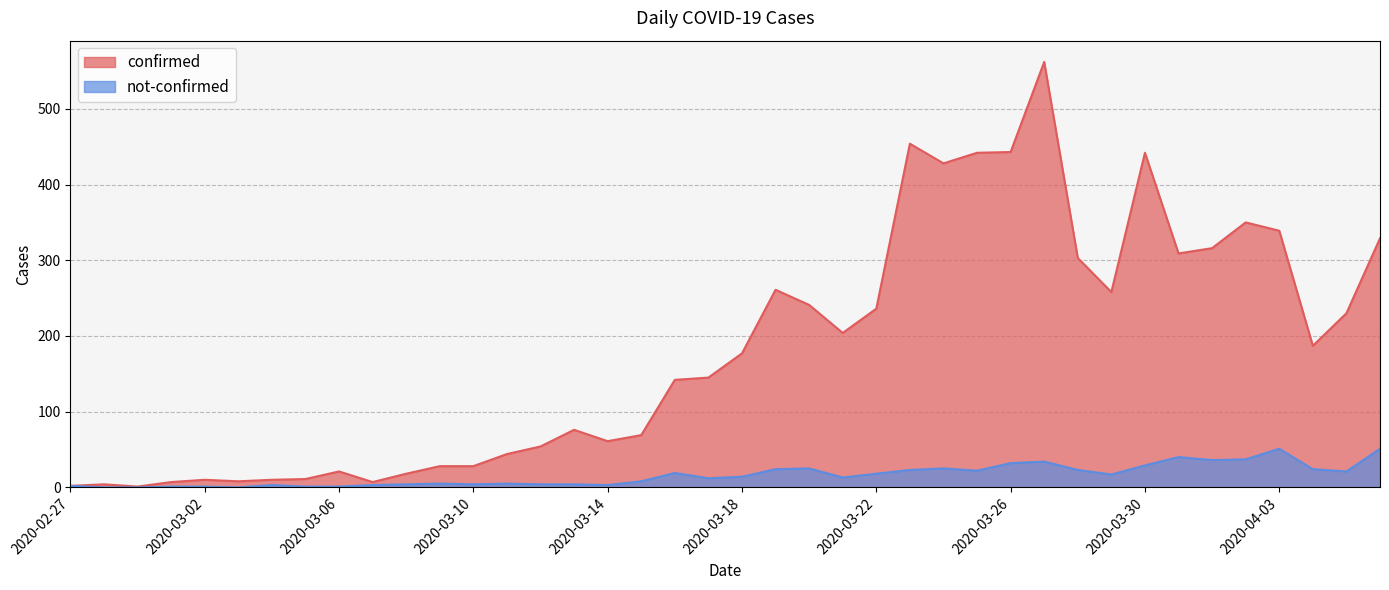

Reading left to right, what are all the values shown in this chart?

confirmed: 2	4	1	7	10	8	10	11	21	7	18	28	28	44	54	76	61	69	142	145	177	261	241	204	236	454	428	442	443	562	303	258	442	309	316	350	339	187	230	329
not-confirmed: 2	0	0	1	1	0	3	1	1	3	4	5	4	5	4	4	3	8	19	12	14	24	25	13	18	23	25	22	32	34	23	17	29	40	36	37	51	24	21	51